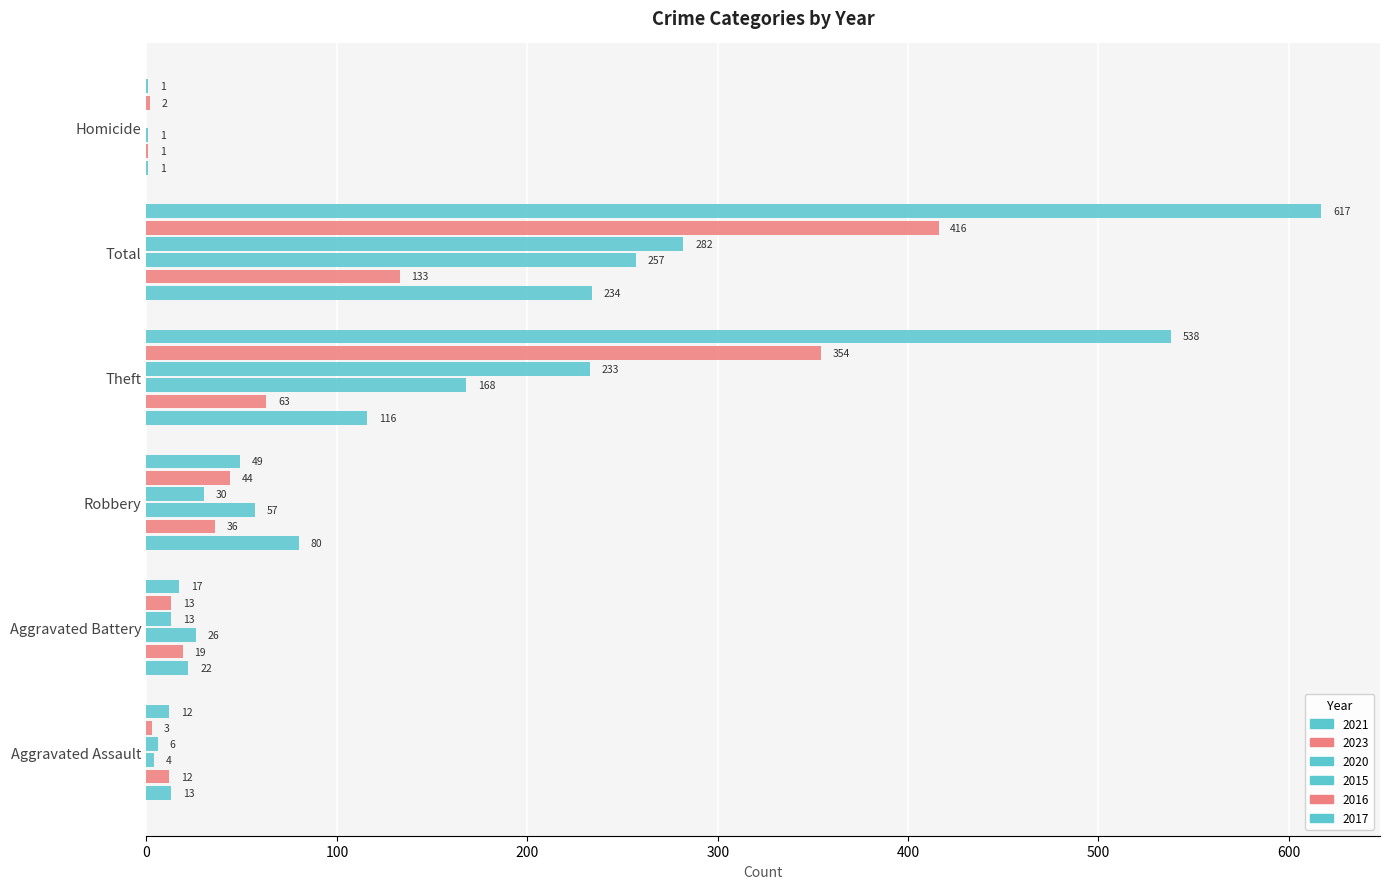

Count the number of categories in the chart.

6